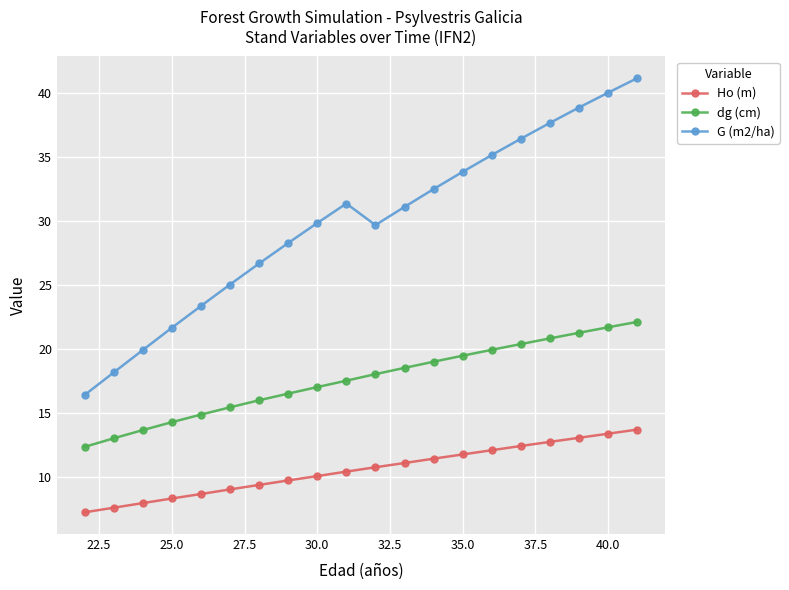

What is the highest value of the Ho (m) series?

13.7